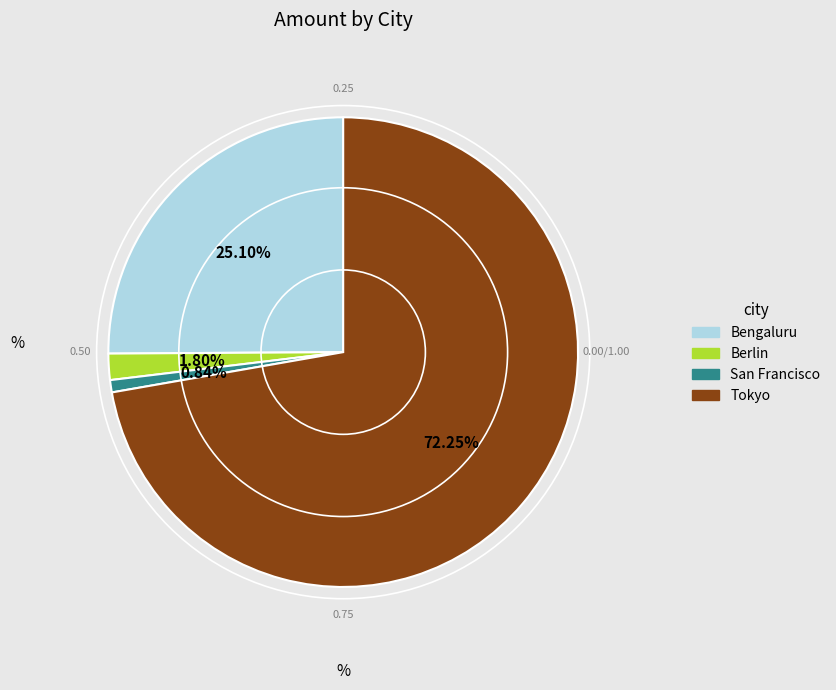

How many slices are in this pie chart?

4